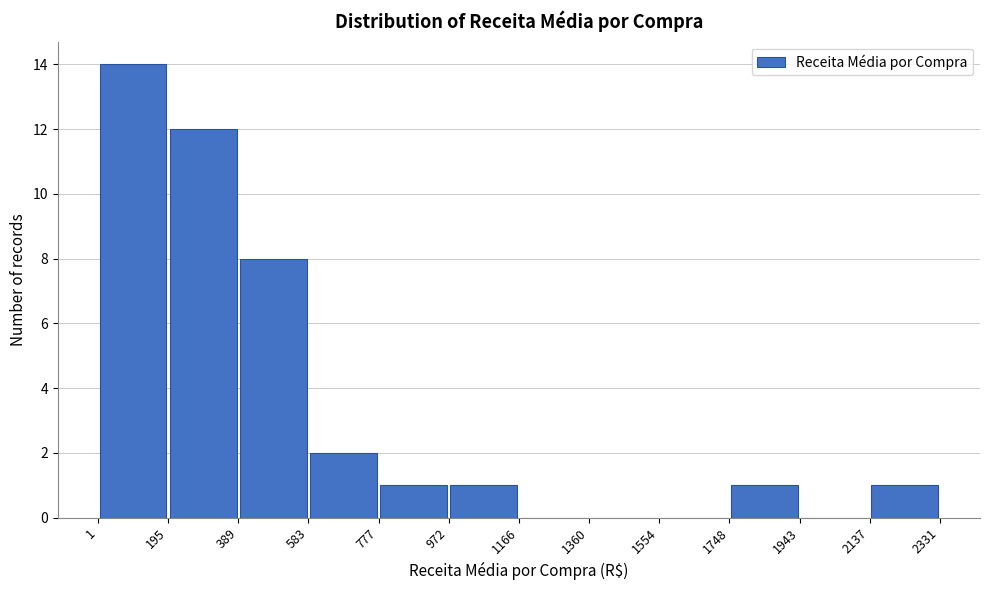

What is the height of the bar covering 583 to 777 on the x-axis? The values are not printed on the chart, so give them approximately, as read against the axis.

2